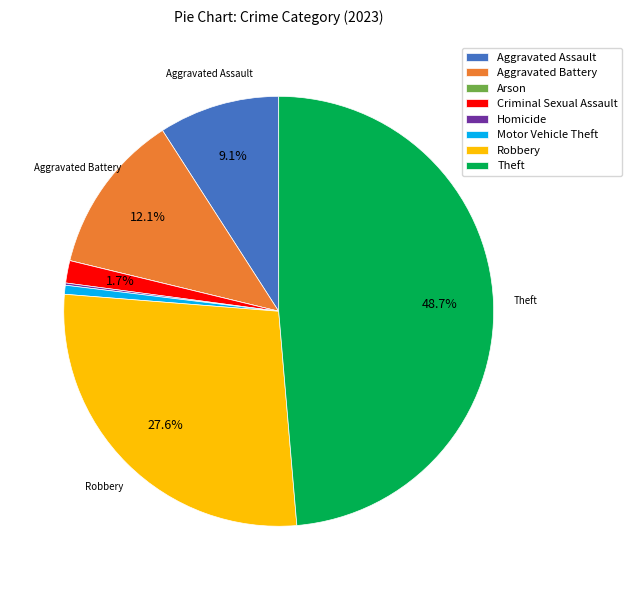

To the nearest percent, what is the average slice percentage?

12%